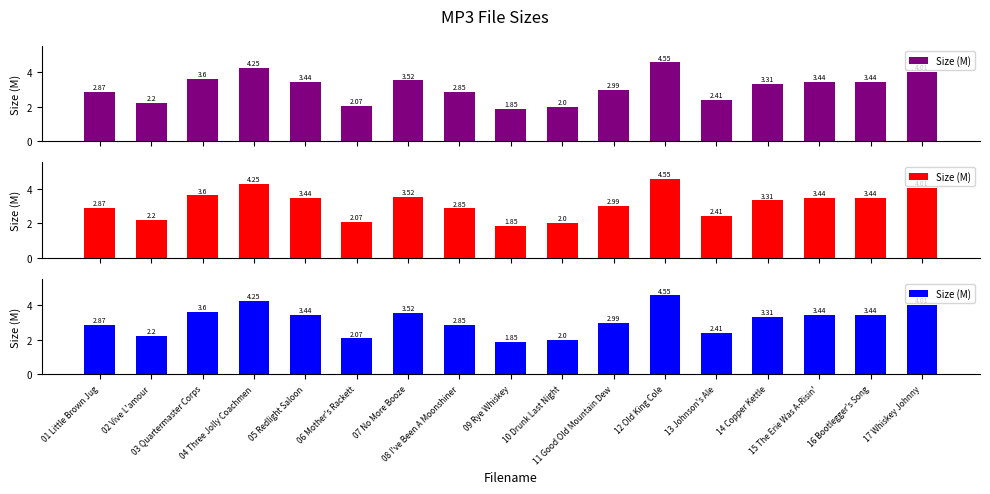

Which category has the highest value across all series?

12 Old King Cole